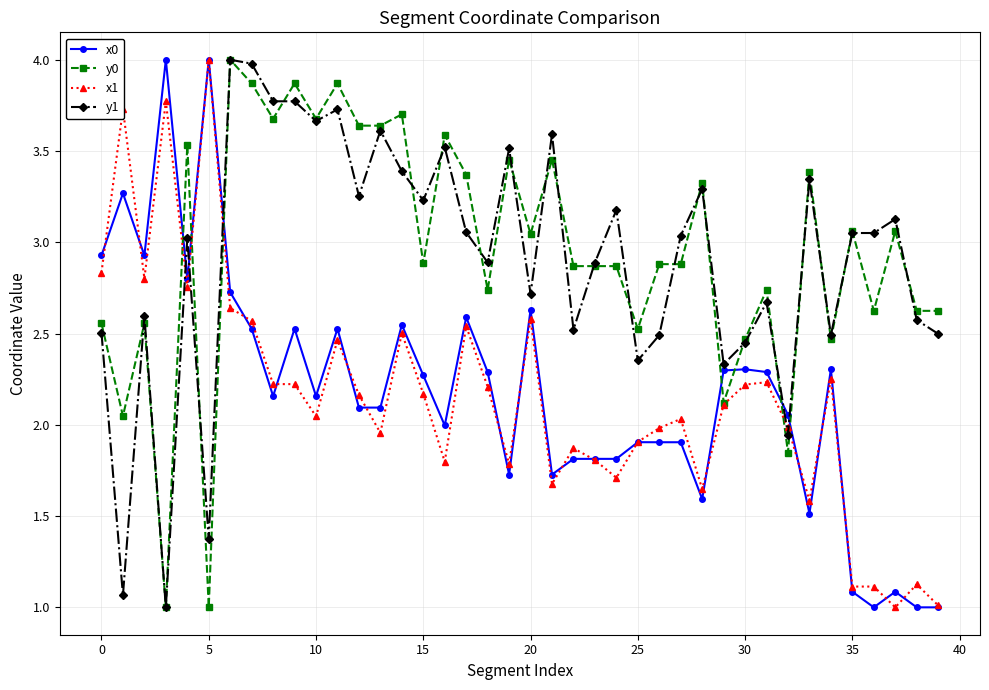

True or false: x0 has more than 2 interior local peaks.

True